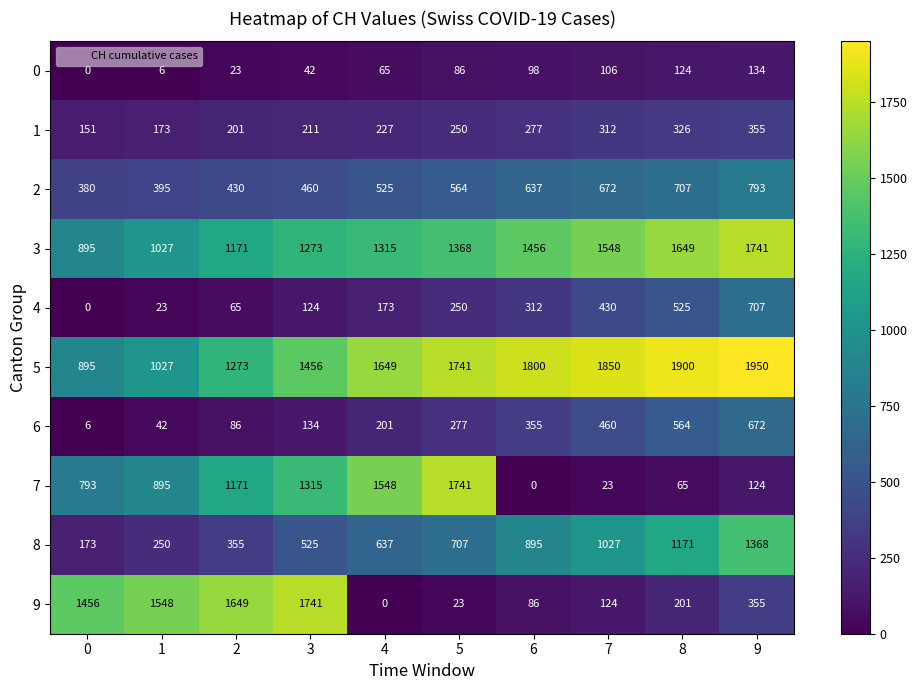

What is the average value of the 7 series?

768